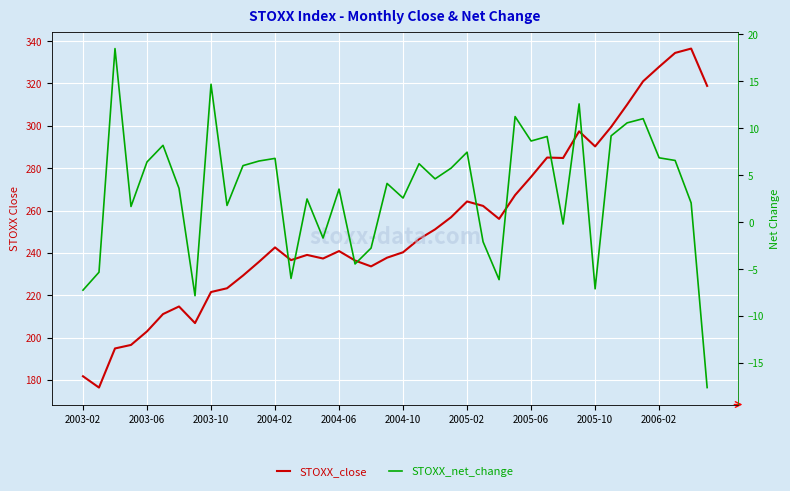

Which series has the largest total across all categories?

STOXX_close